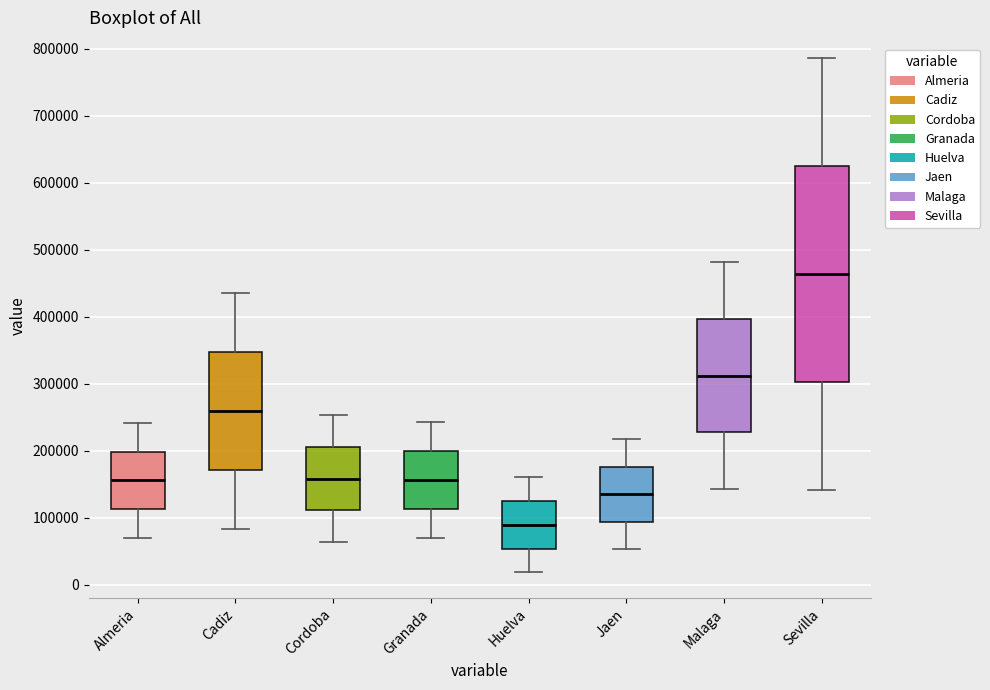

Reading left to right, read every box against the y-axis: the position of its median line, the range the box covers, and the ends of its whiskers. The values are not printed on the chart, so give them approximately, as read against the axis.

Almeria: median 160000, box 110000 to 200000, whiskers 70000 to 240000
Cadiz: median 260000, box 170000 to 350000, whiskers 80000 to 440000
Cordoba: median 160000, box 110000 to 210000, whiskers 60000 to 250000
Granada: median 160000, box 110000 to 200000, whiskers 70000 to 240000
Huelva: median 90000, box 50000 to 120000, whiskers 20000 to 160000
Jaen: median 130000, box 90000 to 180000, whiskers 50000 to 220000
Malaga: median 310000, box 230000 to 400000, whiskers 140000 to 480000
Sevilla: median 460000, box 300000 to 630000, whiskers 140000 to 790000